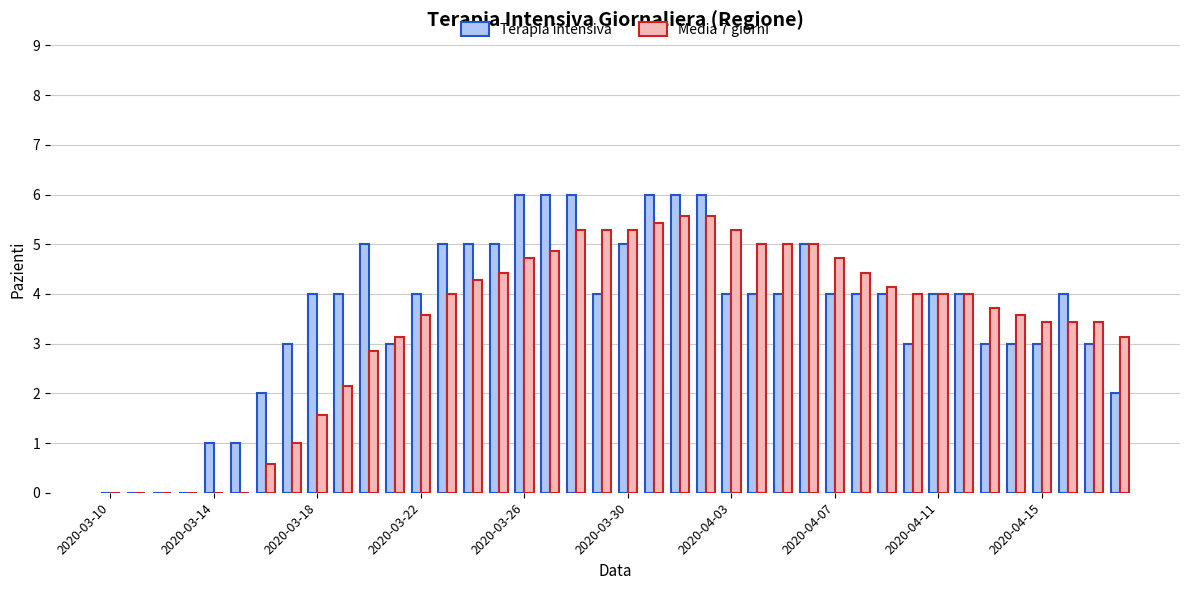

What is the sum of all Media 7 giorni values?

135.9